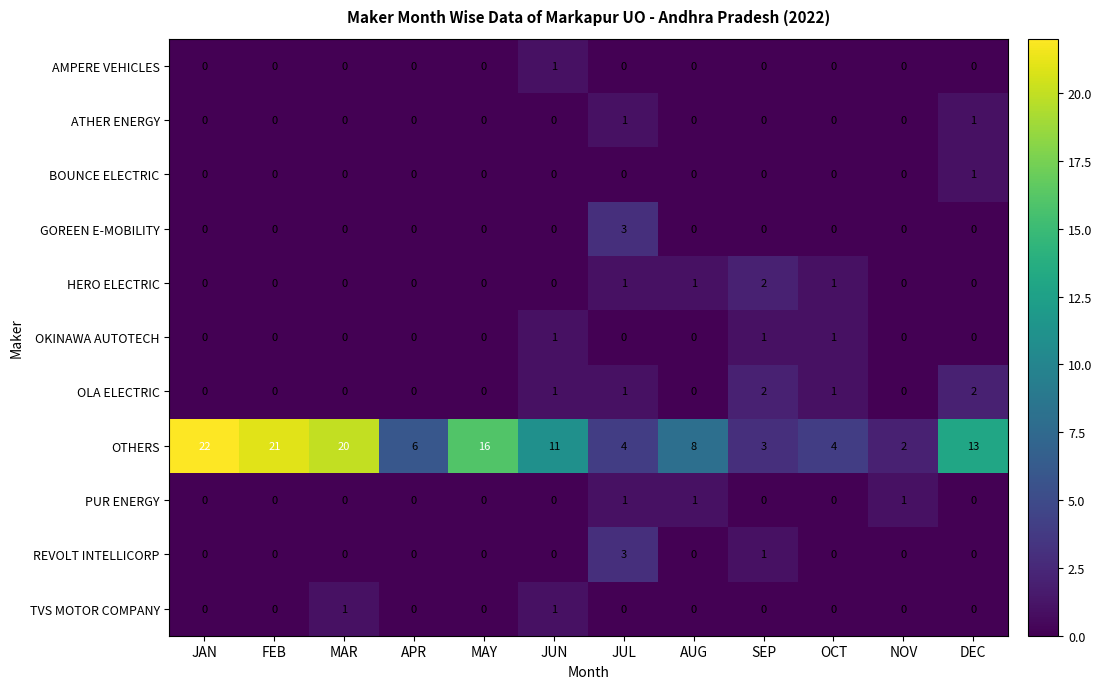

Which series has the widest spread of values?

OTHERS